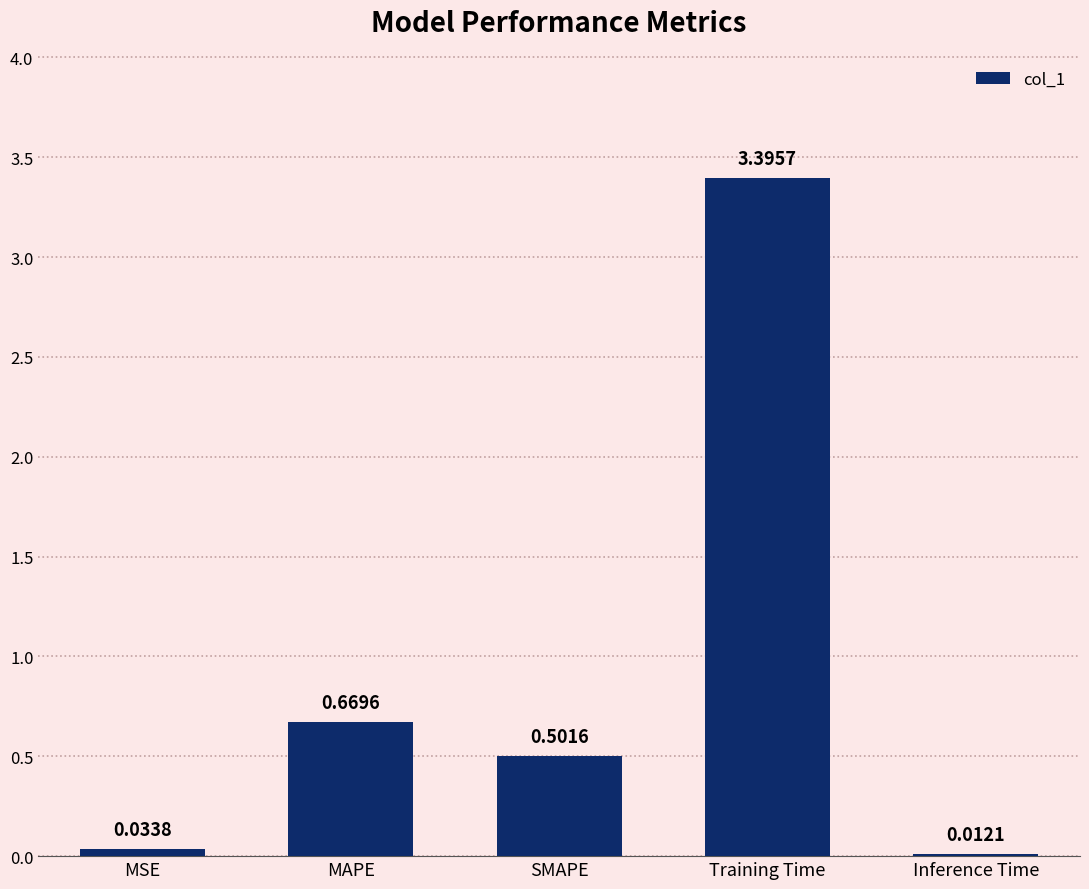

Count the number of categories in the chart.

5